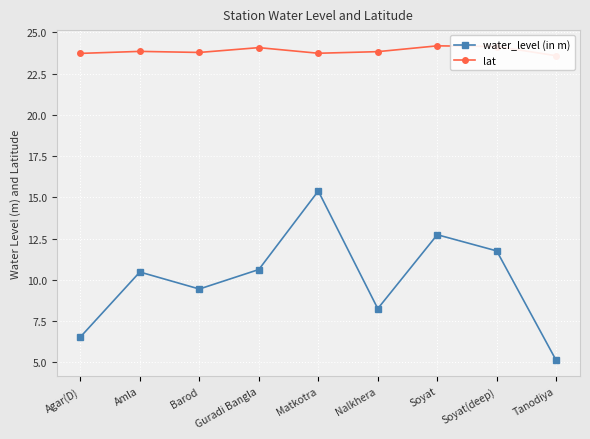

Does the chart display data point markers on the line(s)?

Yes